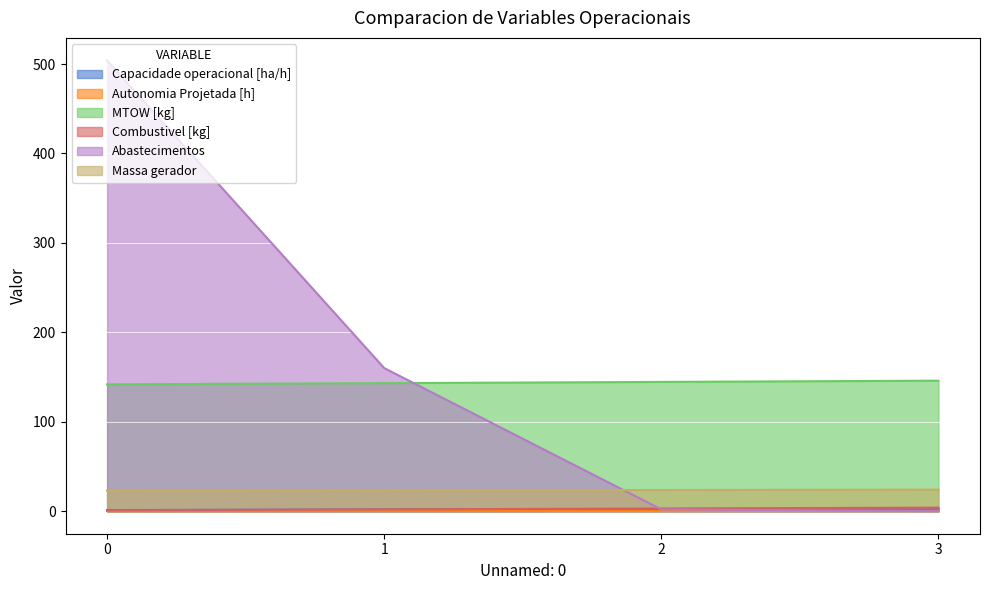

True or false: Combustivel [kg] and Massa gerador cross at least once.

False